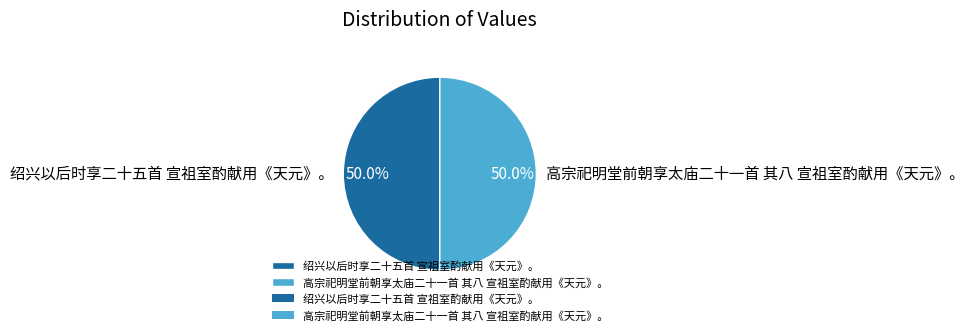

To the nearest percent, what is the average slice percentage?

50%